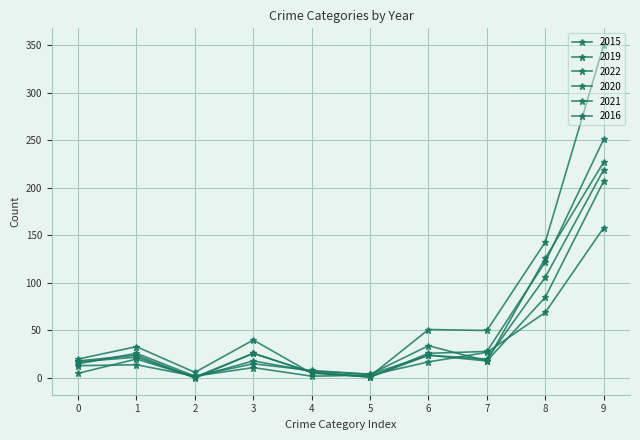

Count the number of data series in this chart.

6